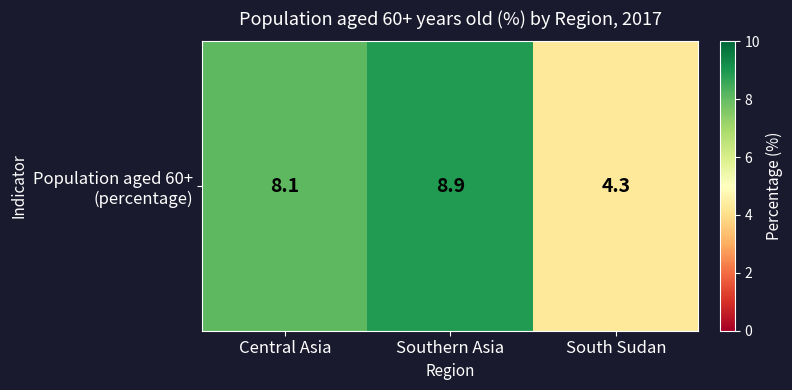

Which label corresponds to the smallest value in the chart?

South Sudan